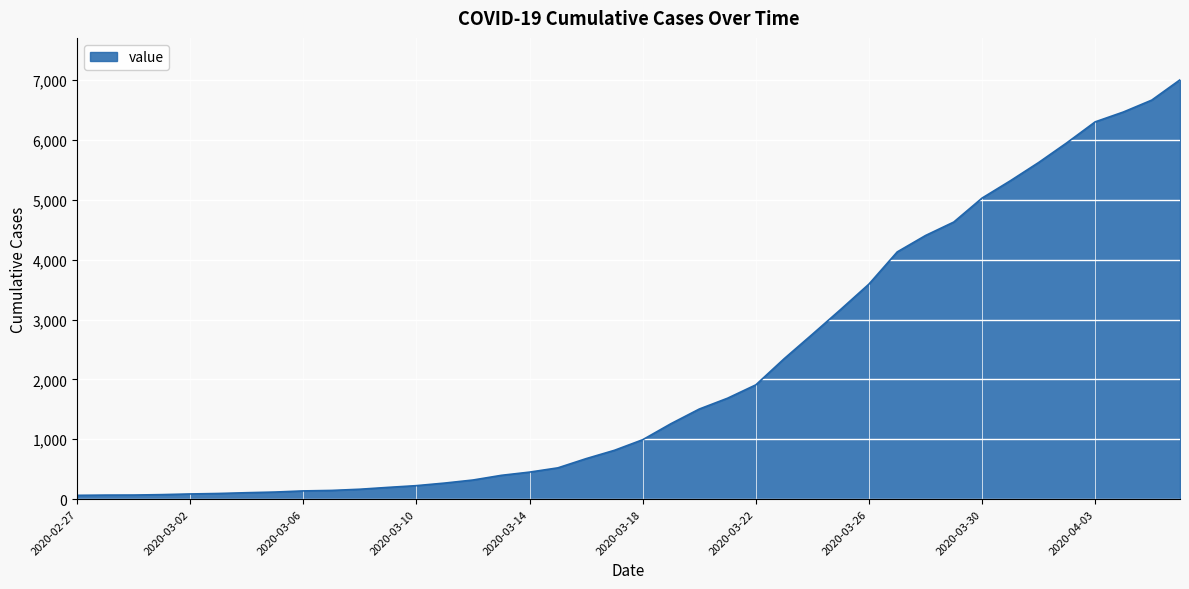

What is the maximum value shown in the chart?

7003